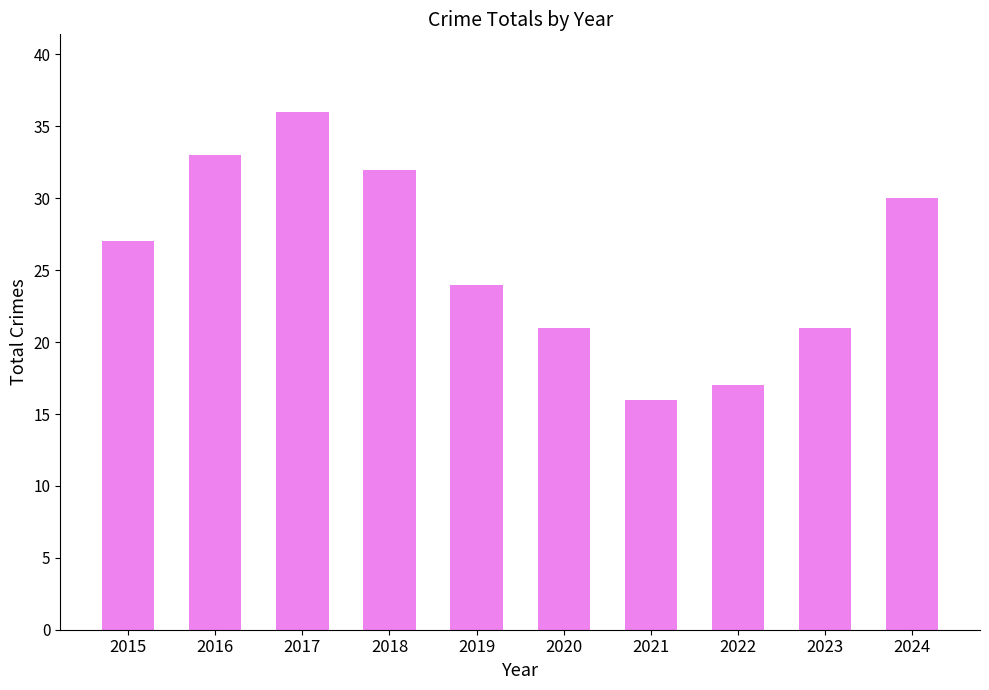

What is the difference between the maximum and minimum values?

20